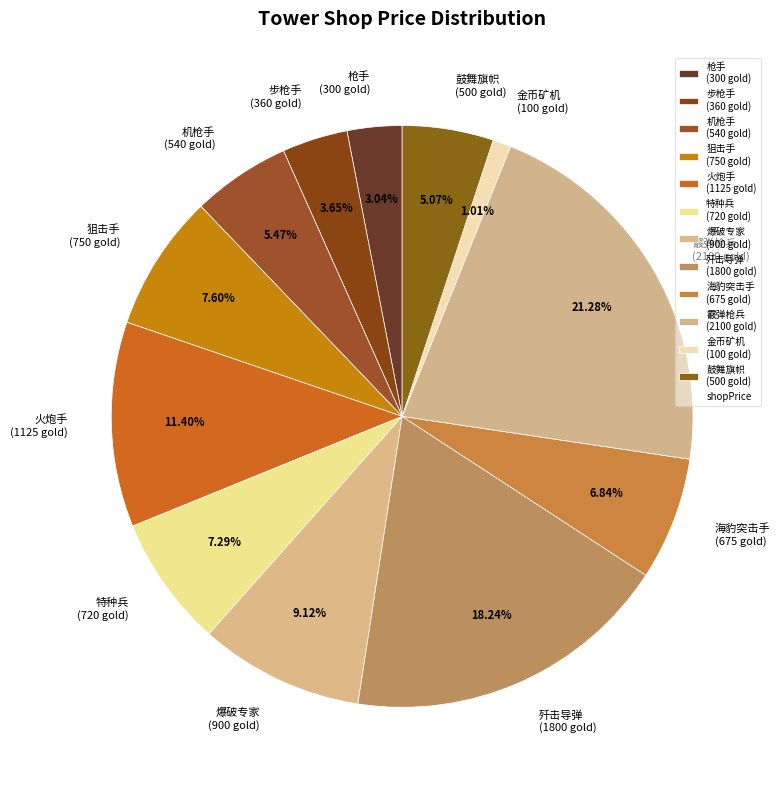

Count the number of slices in the pie.

12